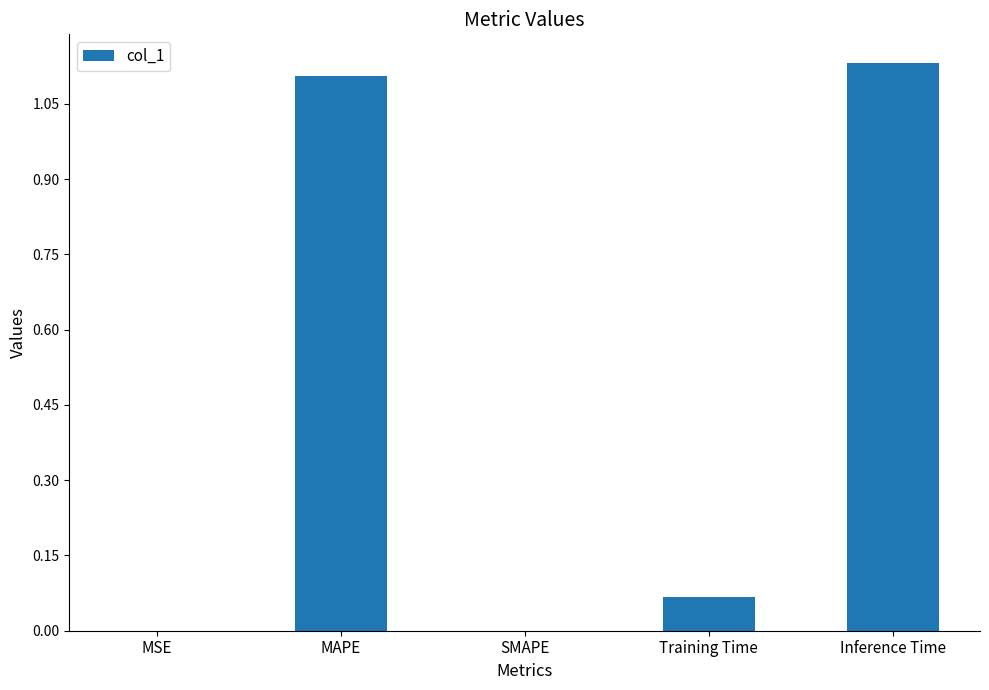

Which has a higher value, SMAPE or MAPE?

MAPE